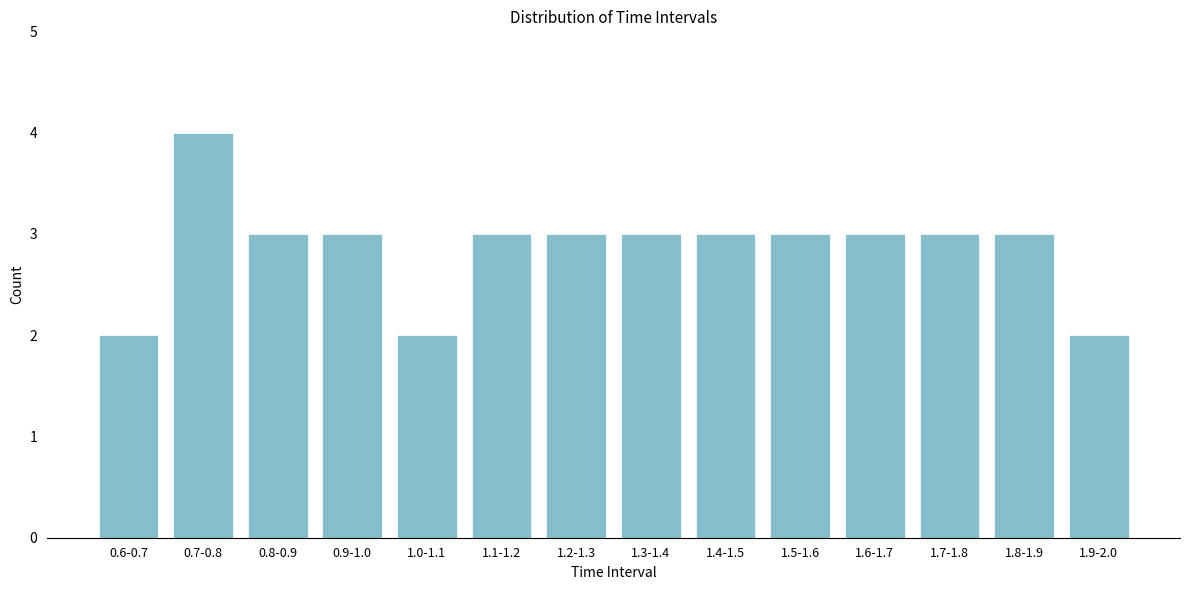

Reading left to right, transcribe all the data shown in this chart.

0.6-0.7=2	0.7-0.8=4	0.8-0.9=3	0.9-1.0=3	1.0-1.1=2	1.1-1.2=3	1.2-1.3=3	1.3-1.4=3	1.4-1.5=3	1.5-1.6=3	1.6-1.7=3	1.7-1.8=3	1.8-1.9=3	1.9-2.0=2